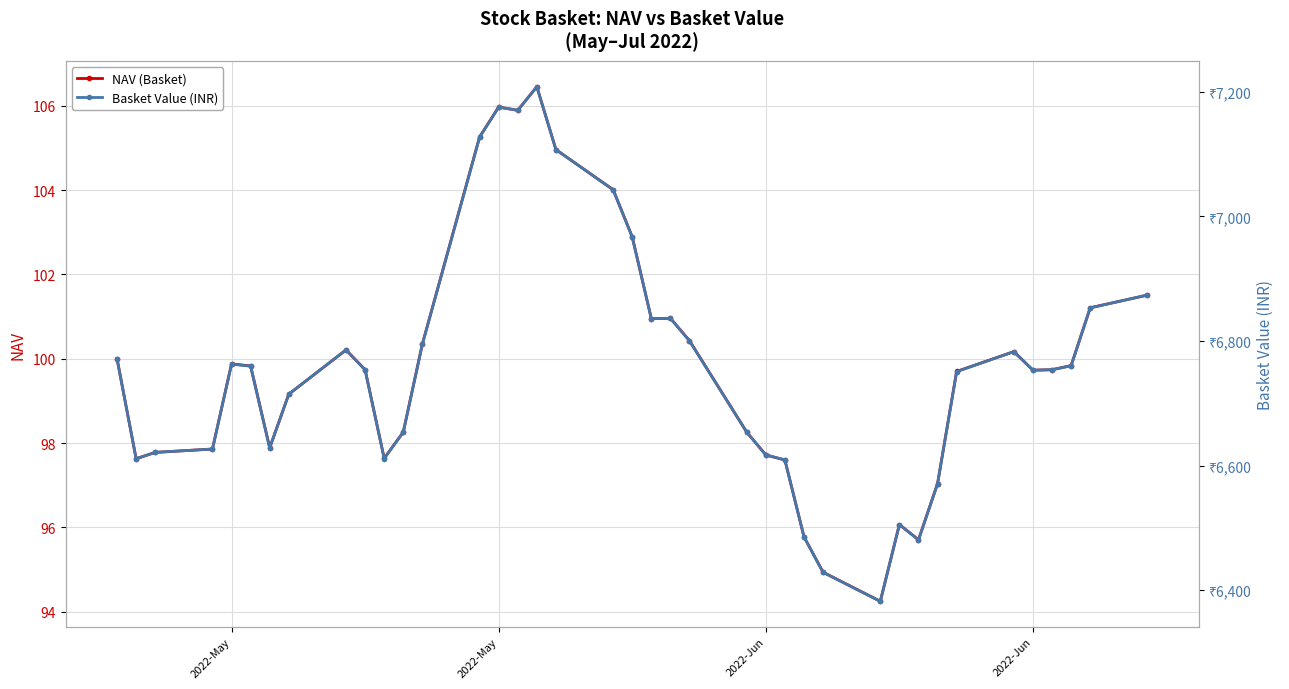

True or false: Basket Value (INR) and NAV (Basket) cross at least once.

False